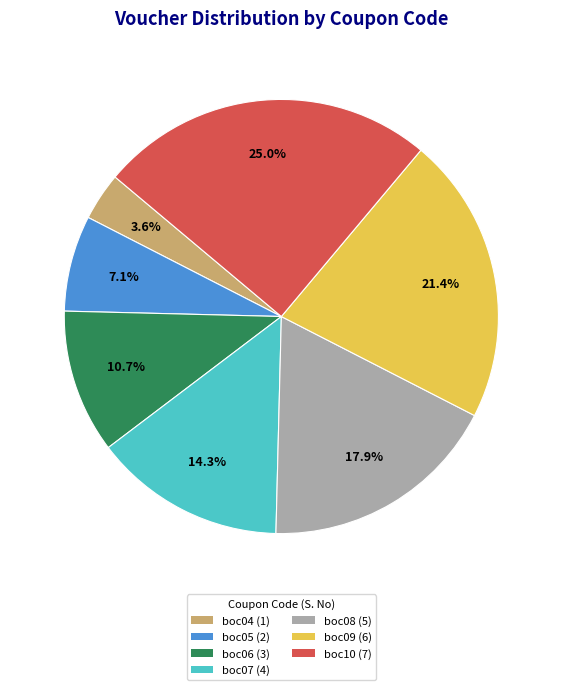

Combined, do boc05 and boc06 account for over 50%?

No